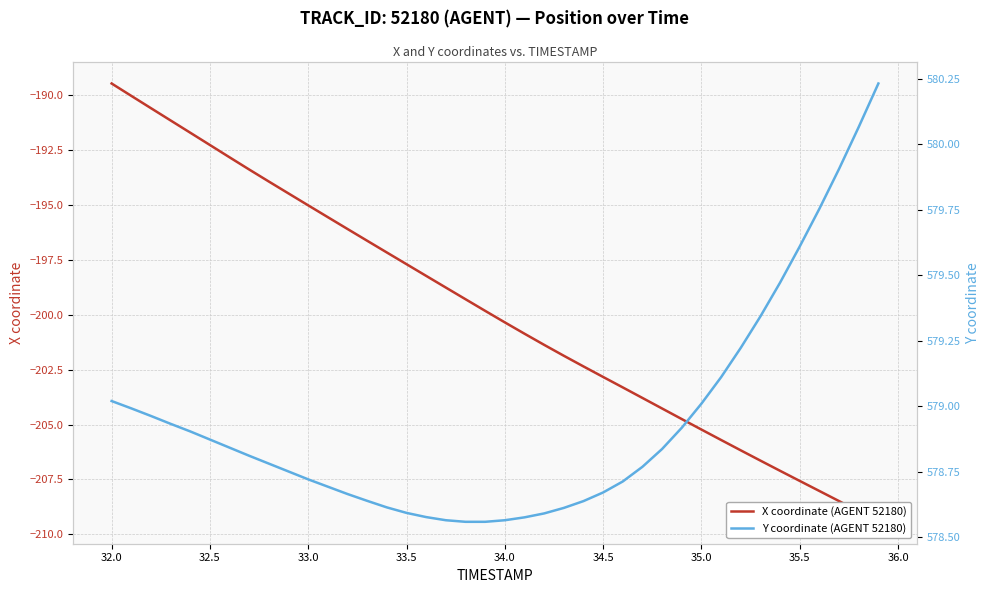

What is the greatest value displayed?

580.2